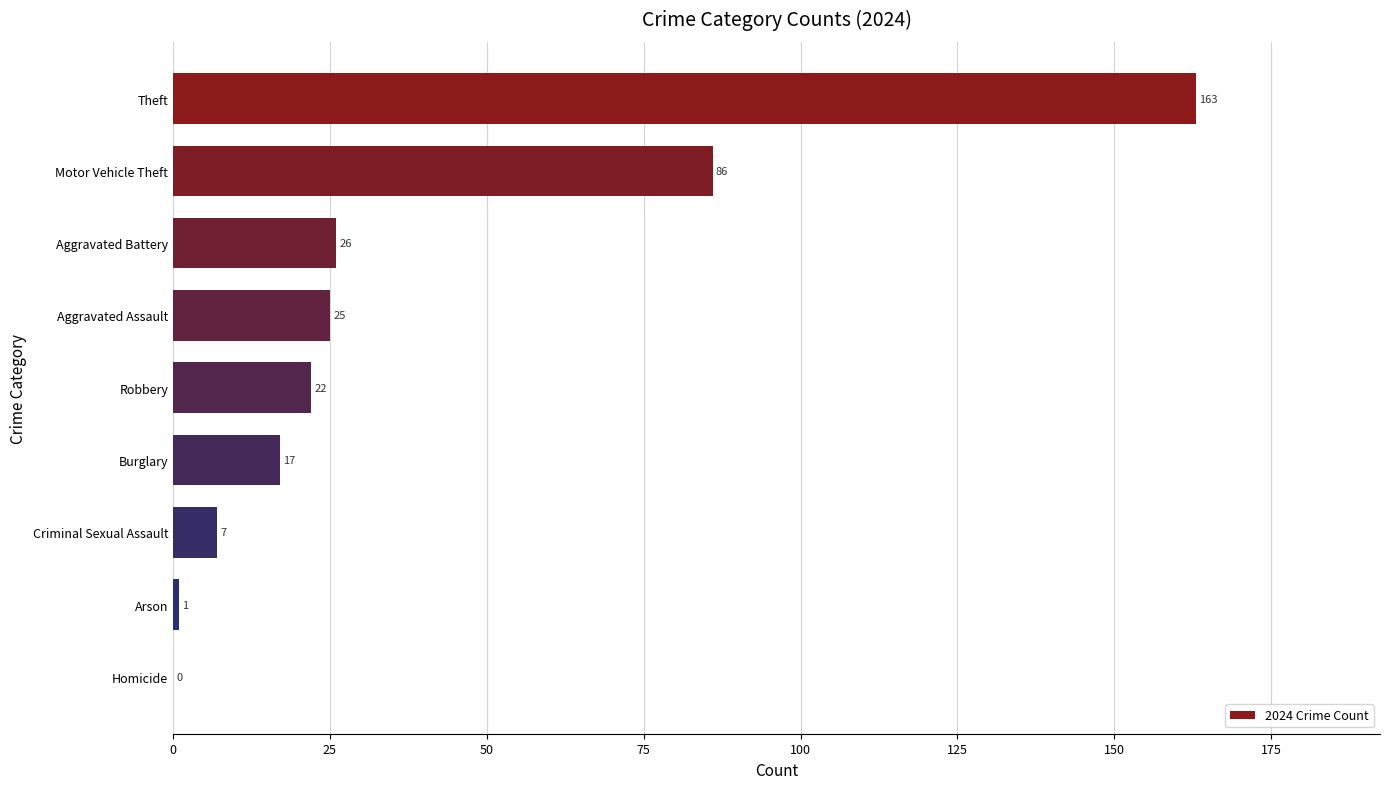

What is the average value?

39